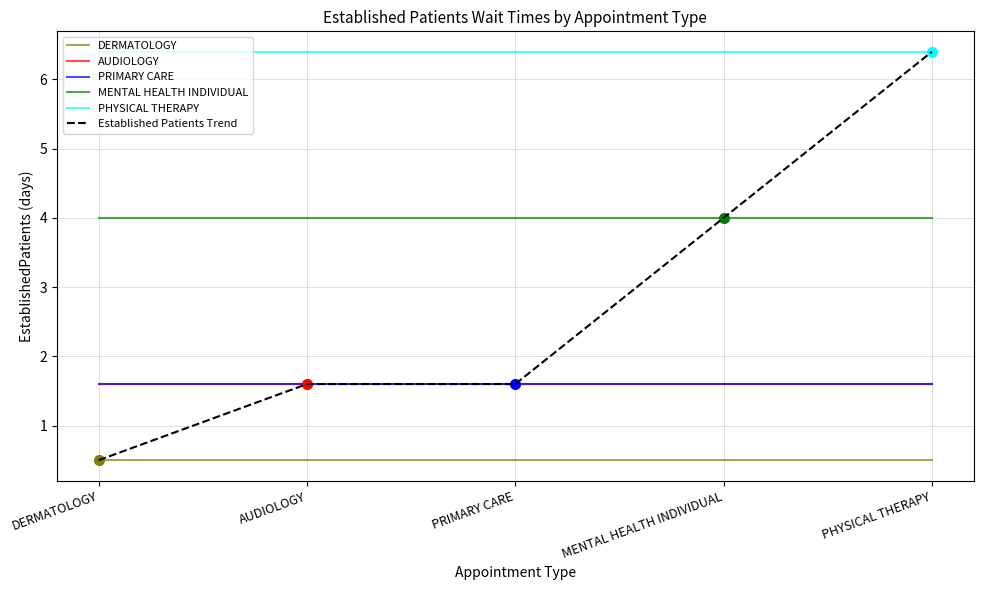

Which series changed the most between DERMATOLOGY and PHYSICAL THERAPY?

Established Patients Trend